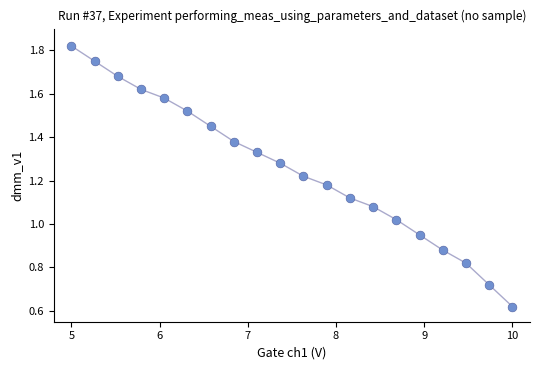

What is the range of X values (max minus min)?

5.0